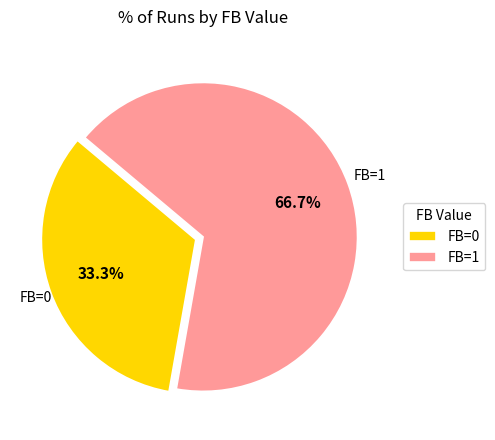

What is the ratio of the value at FB=0 to the value at FB=1?

0.5